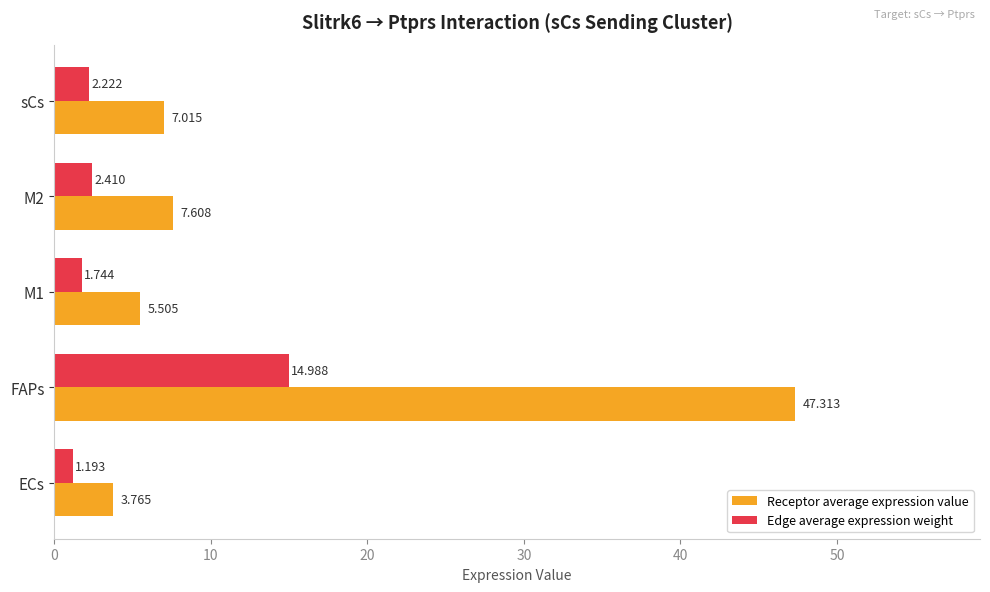

At which label does Receptor average expression value reach its minimum?

ECs